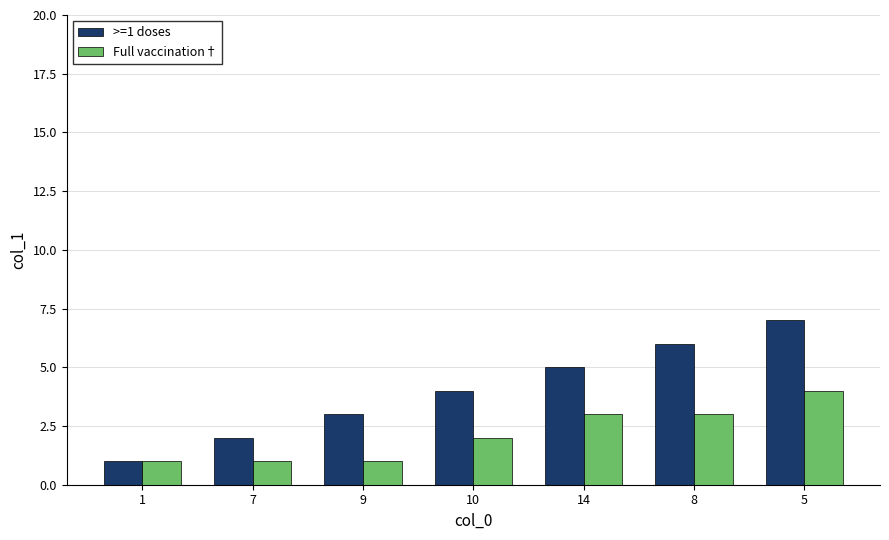

How many data points in Full vaccination† are less than 2?

3